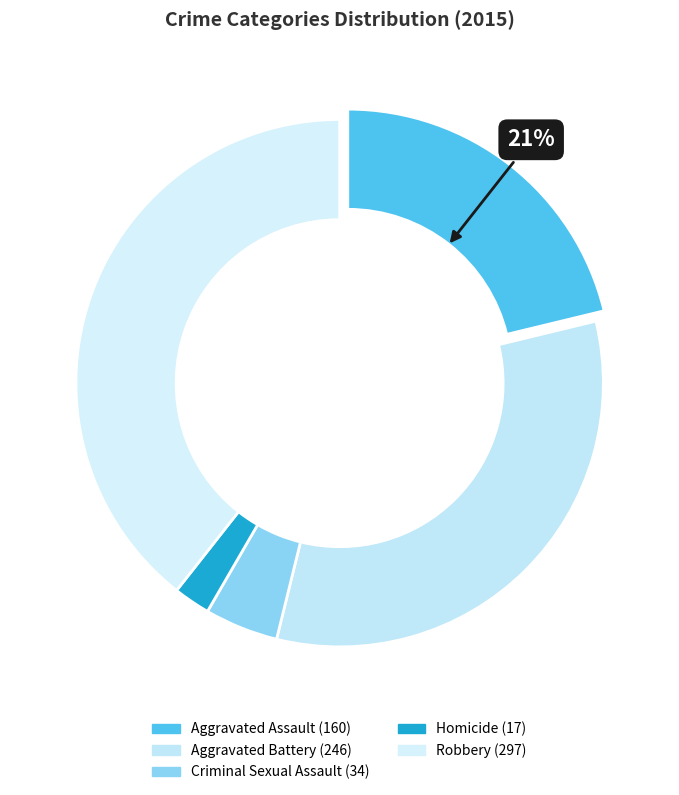

Combined, do Homicide and Criminal Sexual Assault account for over 50%?

No